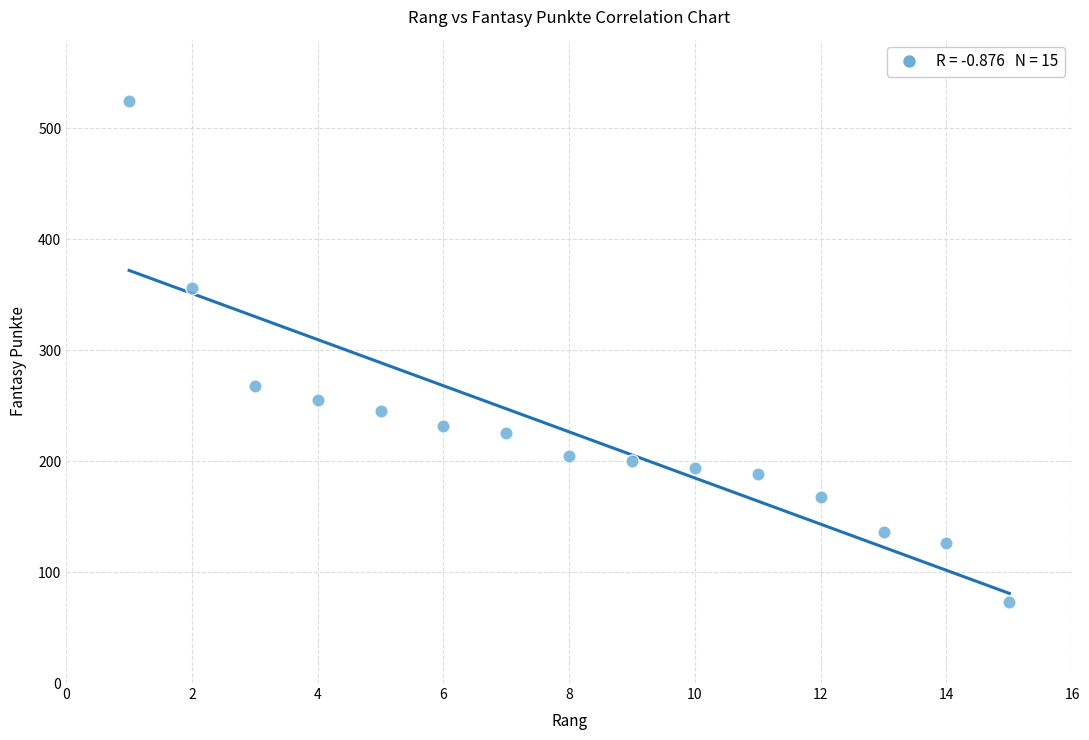

What Y value in the scatter plot is closest to 299?

268